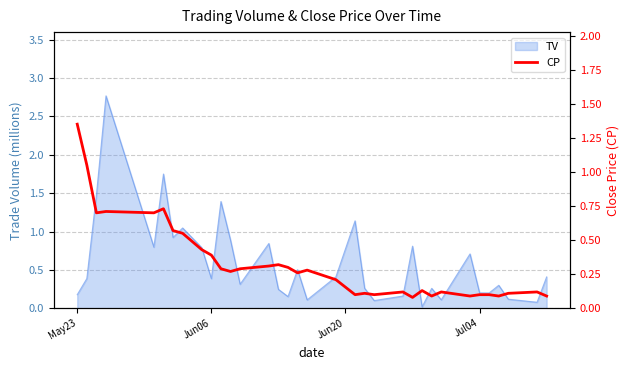

What is the difference between the maximum and second lowest values?

1.3